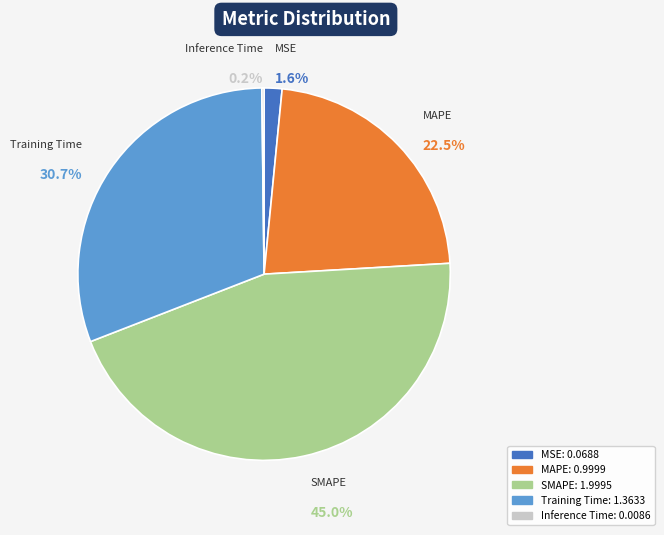

Which category has the biggest portion of the pie?

SMAPE